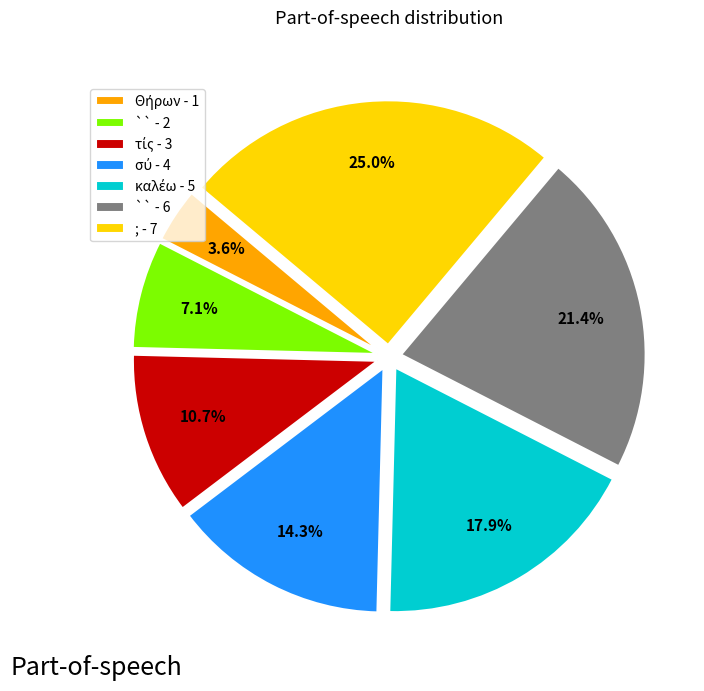

What is the total percentage of ; - 7 and `` - 2?

32.1%